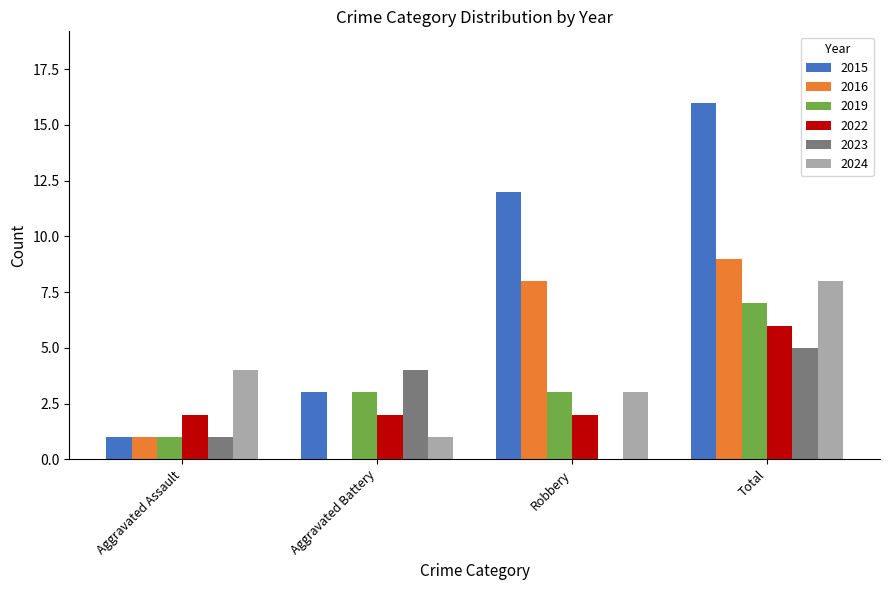

Count the number of data series in this chart.

6